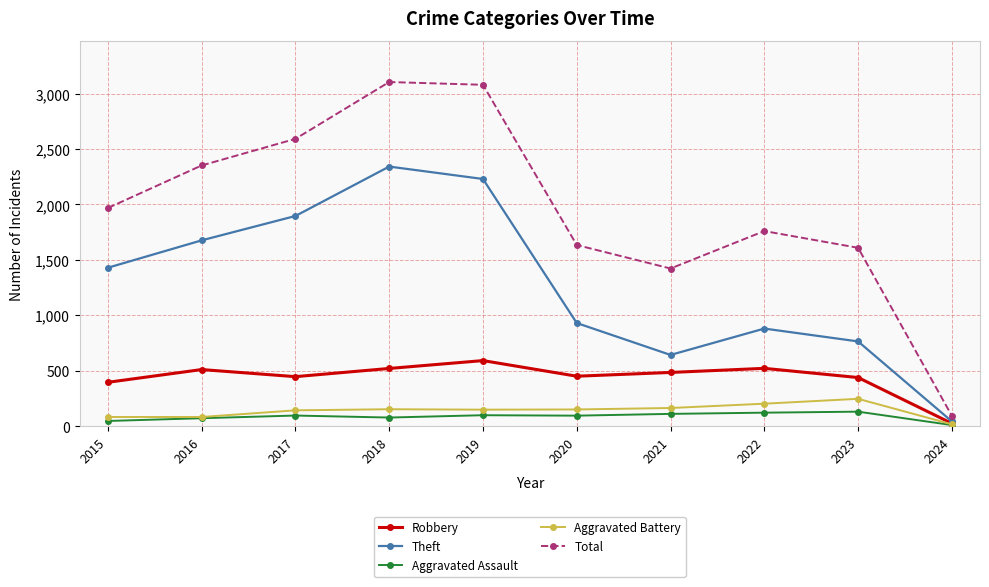

True or false: Aggravated Assault and Total intersect in this chart.

False